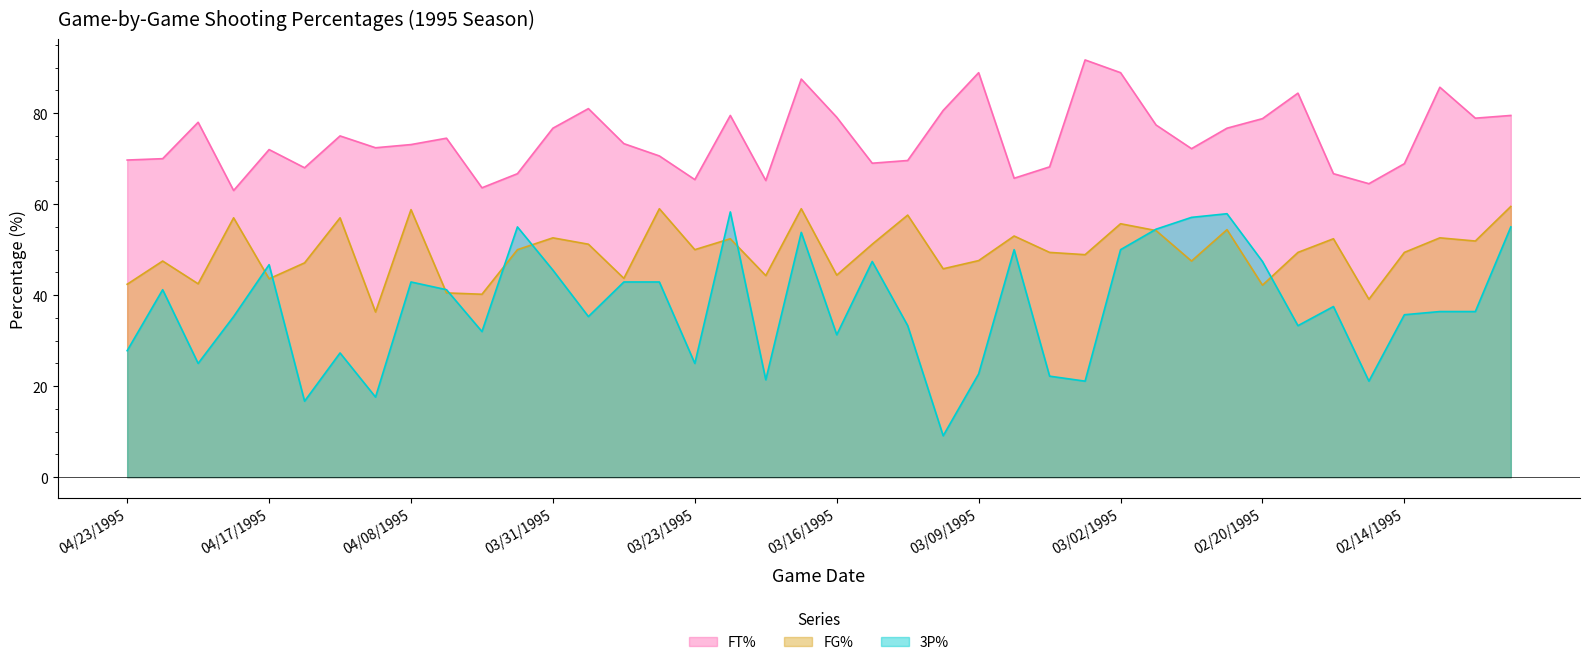

What is the minimum value for 3P%?

9.1